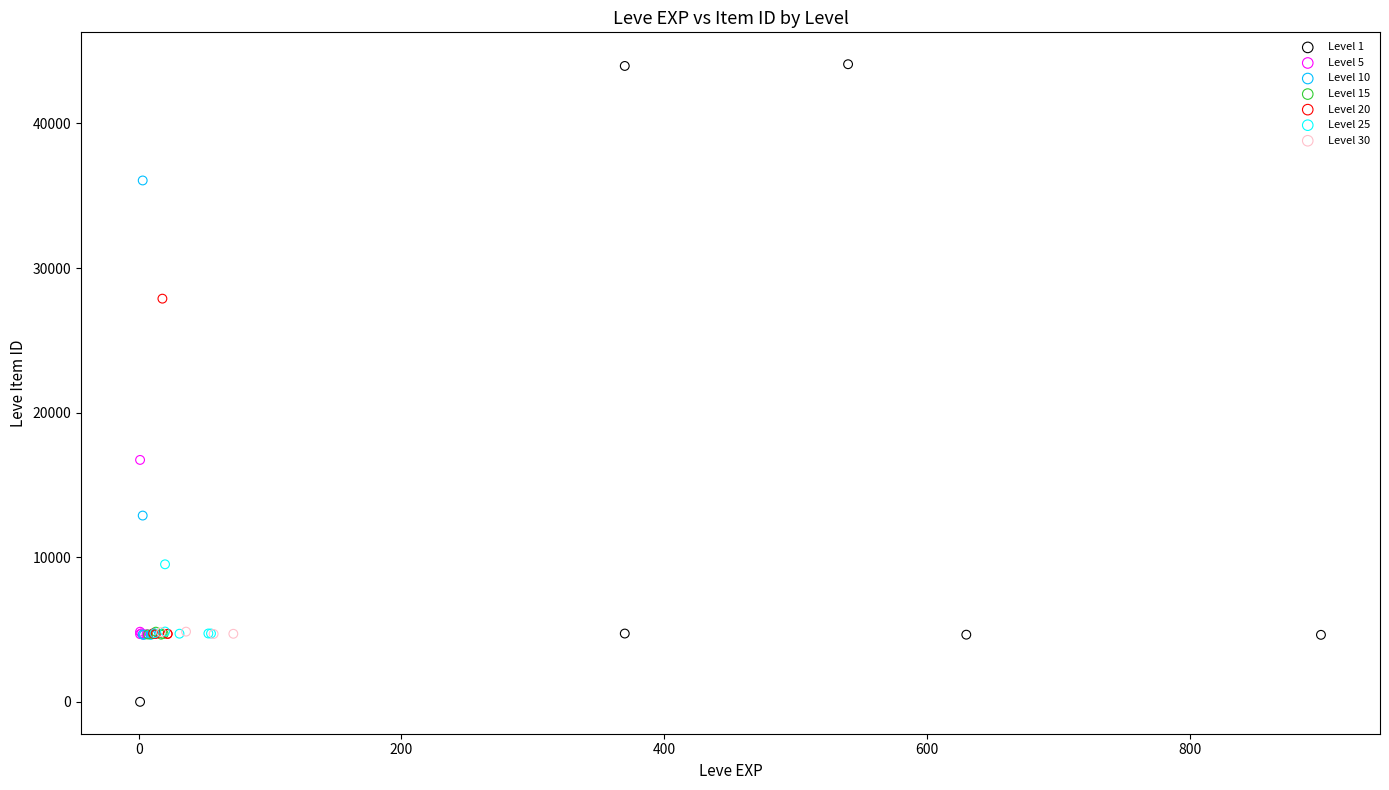

Which series reaches the maximum Y coordinate?

Level 1